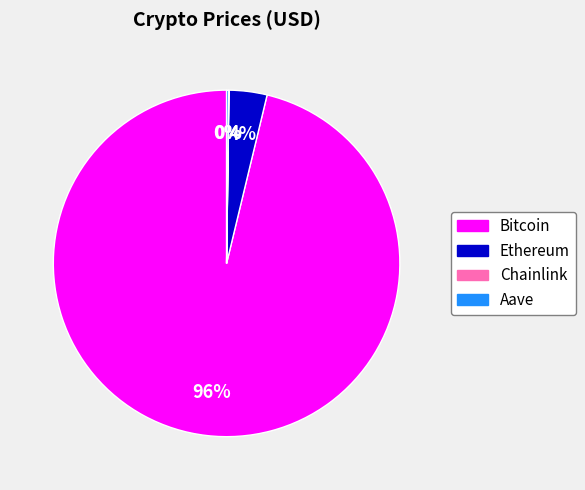

To the nearest percent, what is the average slice percentage?

25%